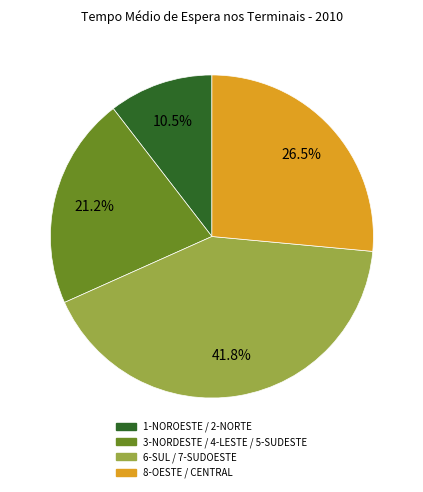

Between 6-SUL / 7-SUDOESTE and 1-NOROESTE / 2-NORTE, which is larger?

6-SUL / 7-SUDOESTE